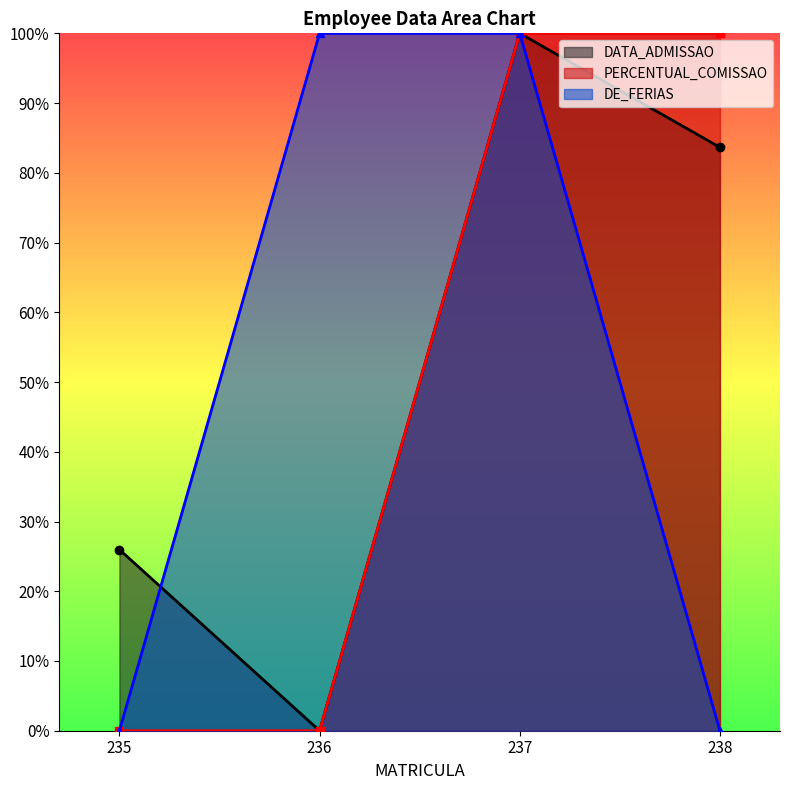

Reading left to right, extract all data points from this chart.

DATA_ADMISSAO: 235=0.3	236=0.0	237=1.0	238=0.8
PERCENTUAL_COMISSAO: 235=0.0	236=0.0	237=1.0	238=1.0
DE_FERIAS: 235=0.0	236=1.0	237=1.0	238=0.0